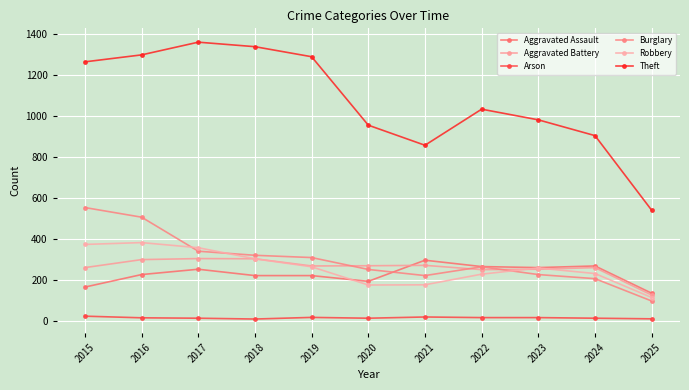

Does the chart have visible grid lines?

Yes